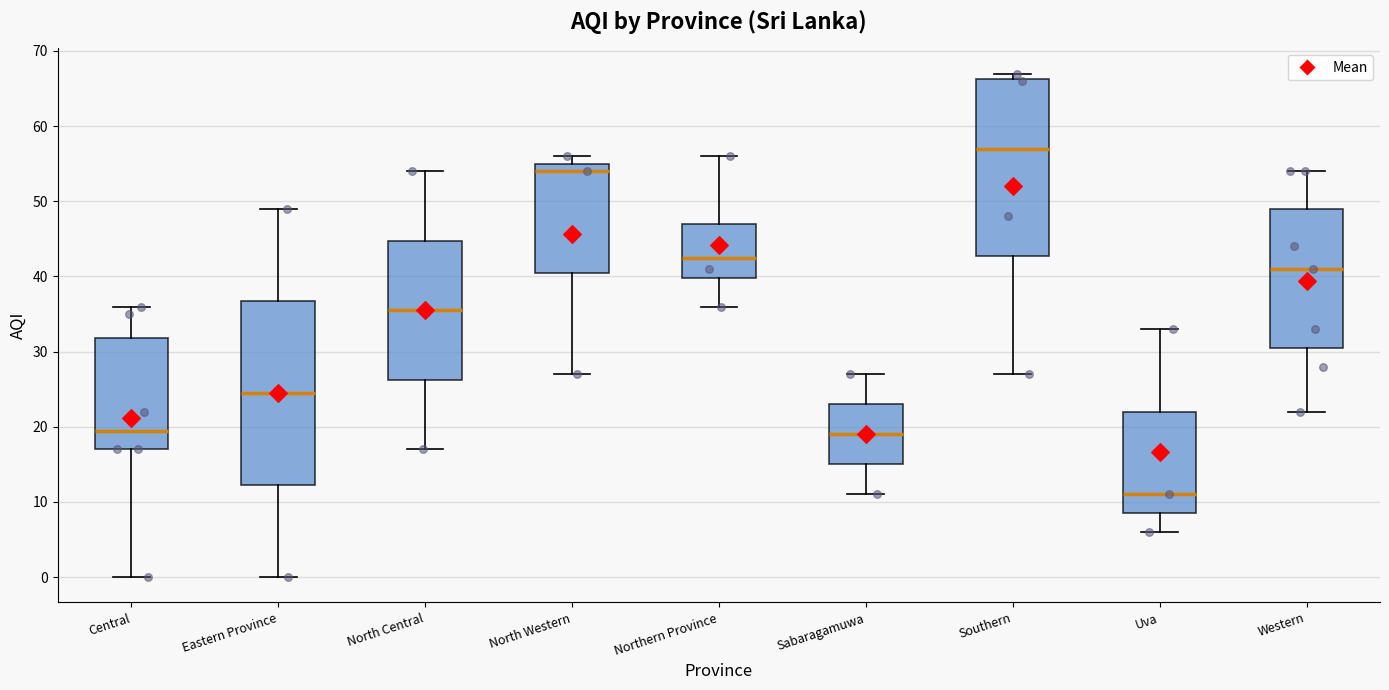

Where does the lower whisker of the box for Uva end on the y-axis? The values are not printed on the chart, so give them approximately, as read against the axis.

6